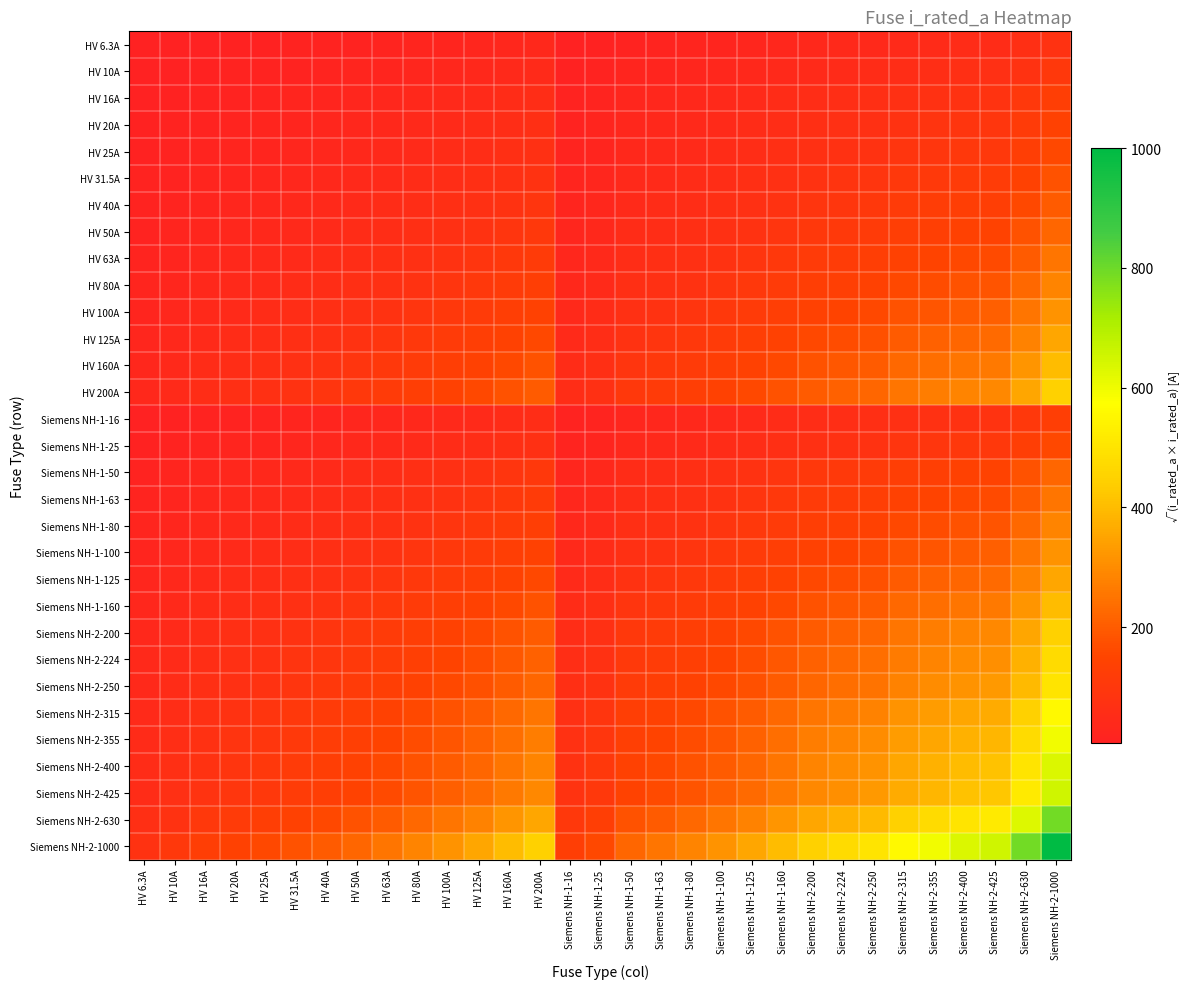

At which category does the chart reach its minimum across all series?

HV 6.3A